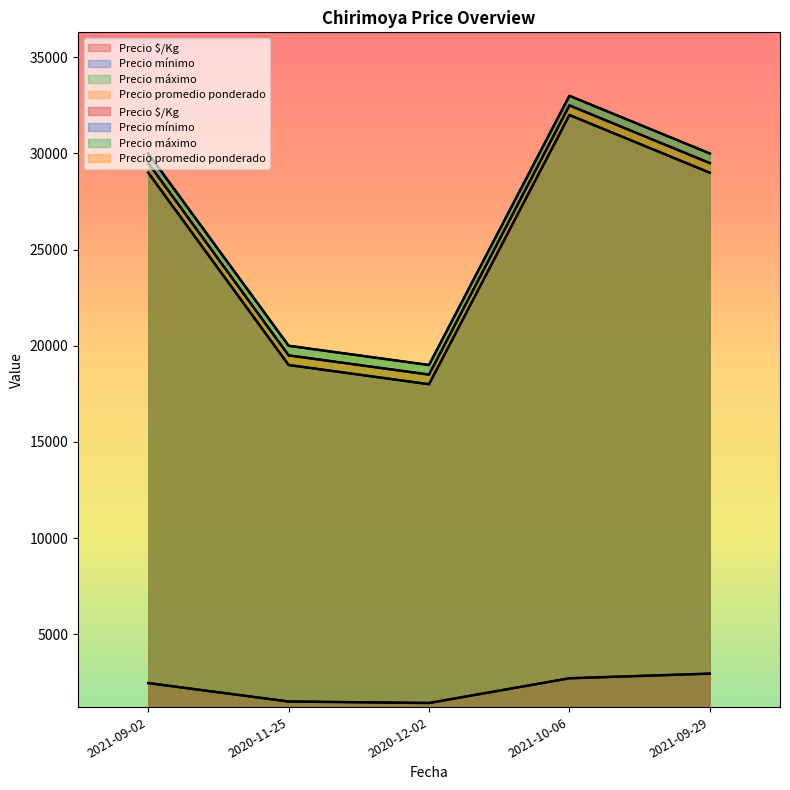

True or false: Precio máximo has more than 2 interior local peaks.

False